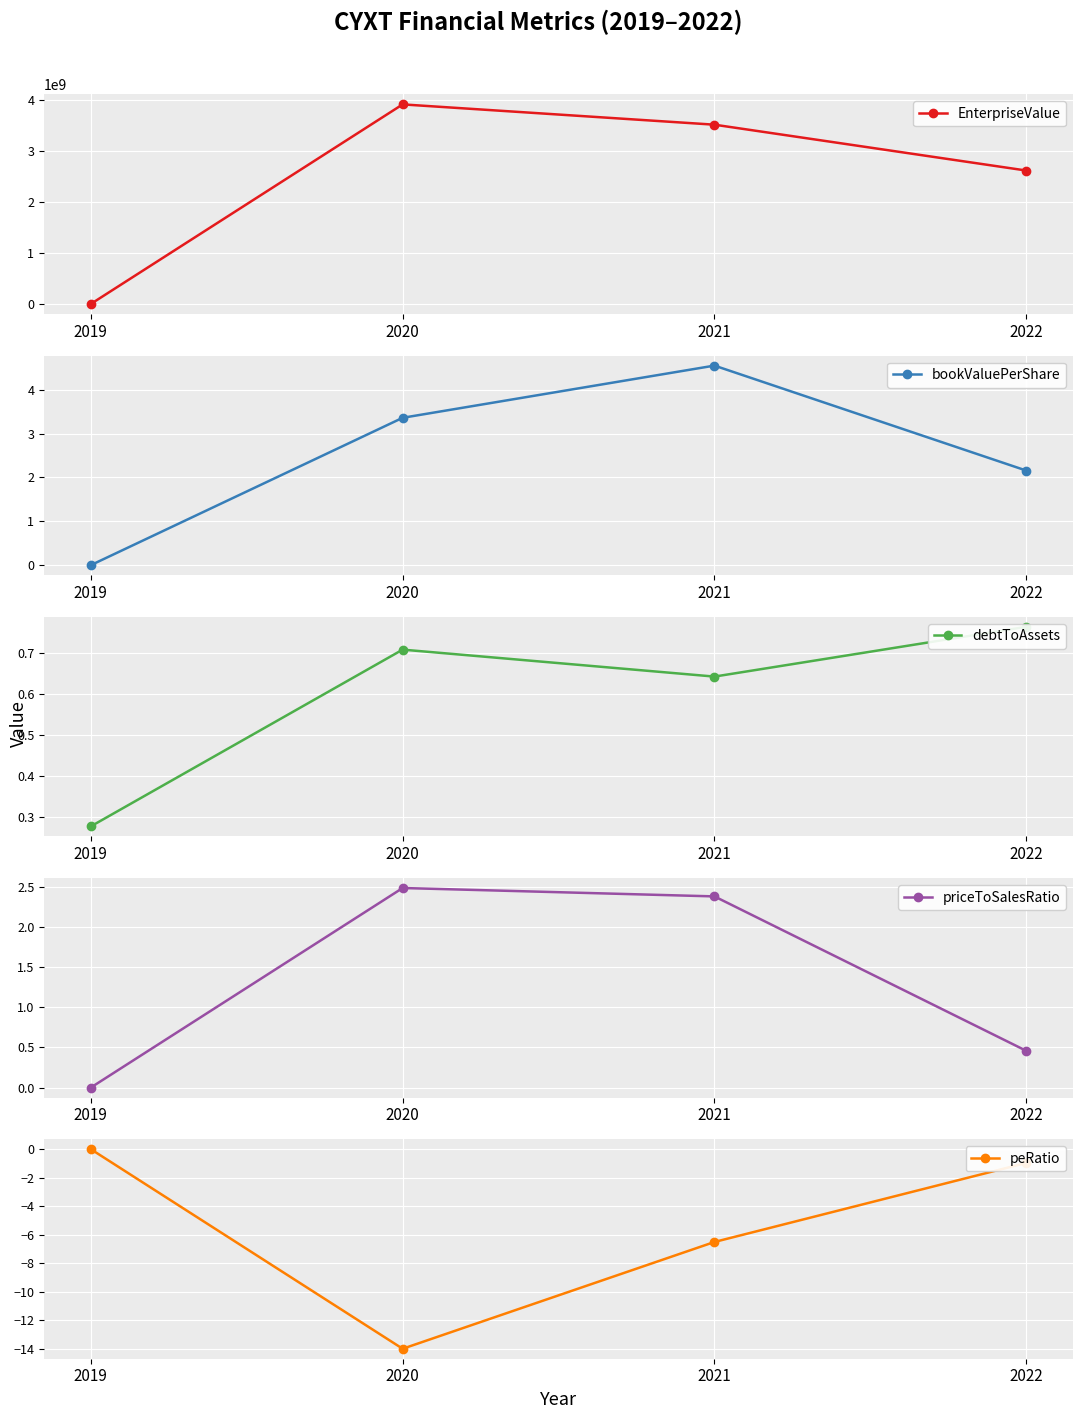

What are all the series names shown in the legend?

EnterpriseValue, bookValuePerShare, debtToAssets, priceToSalesRatio, peRatio